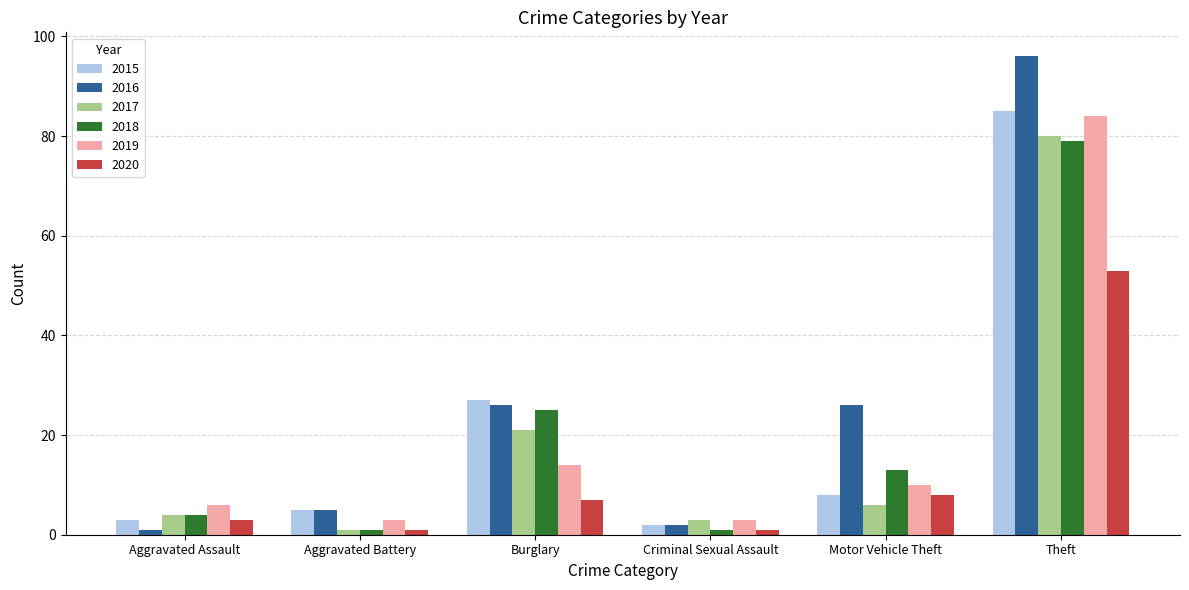

At how many categories does at least one series exceed 25?

3